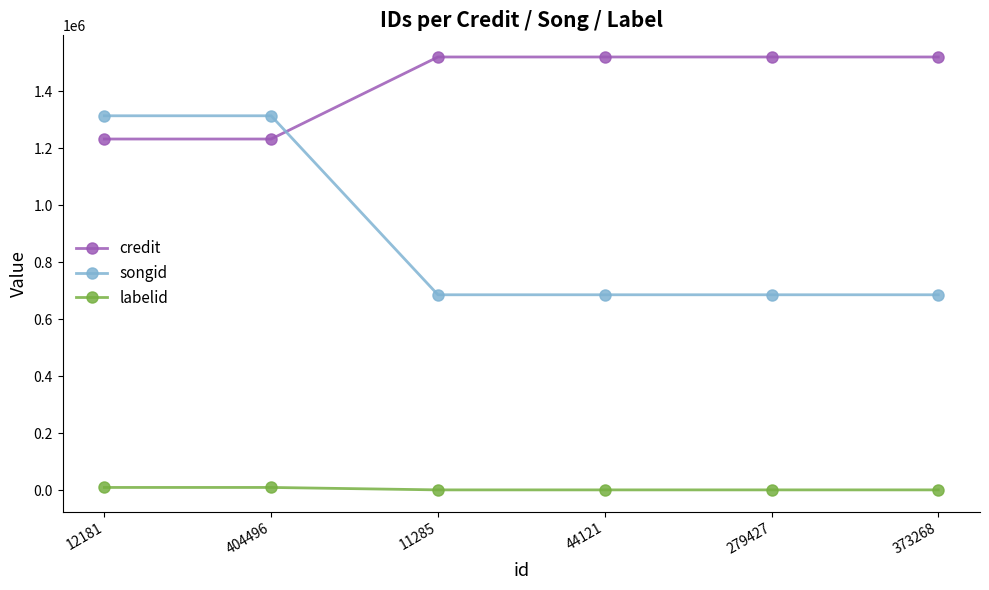

List the series in order of their overall mean, lowest first.

labelid, songid, credit